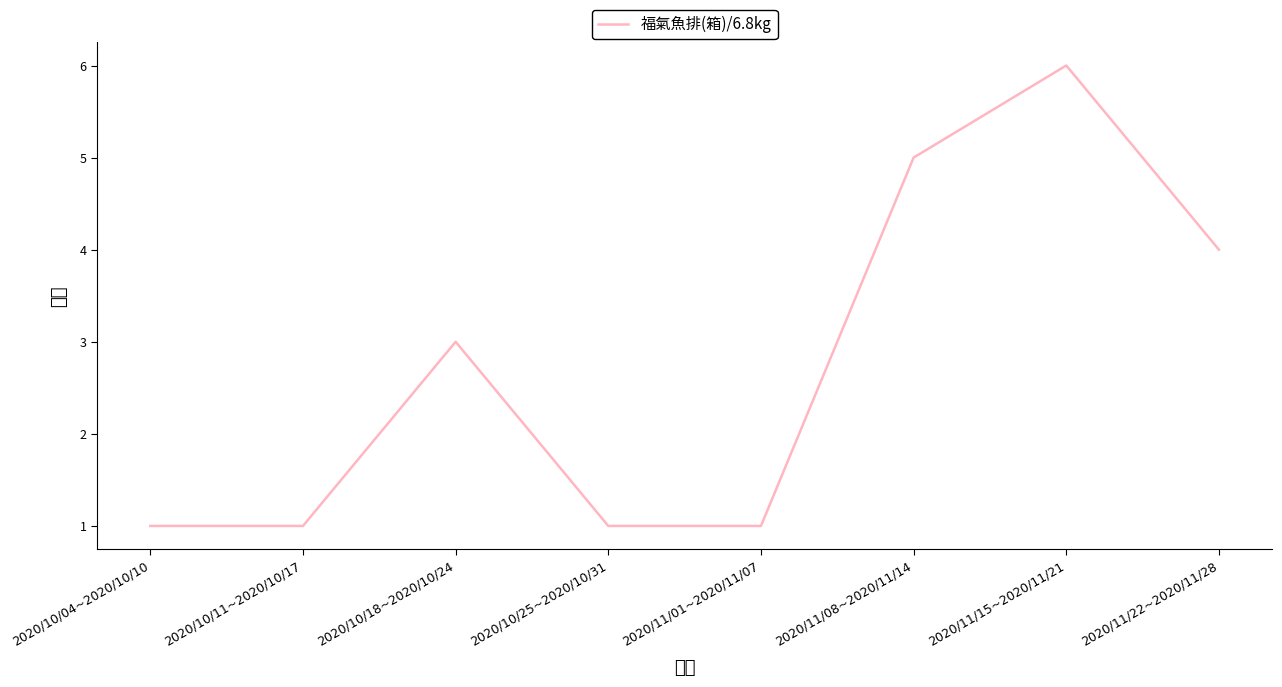

At which category does the chart reach its peak across all series?

2020/11/15~2020/11/21